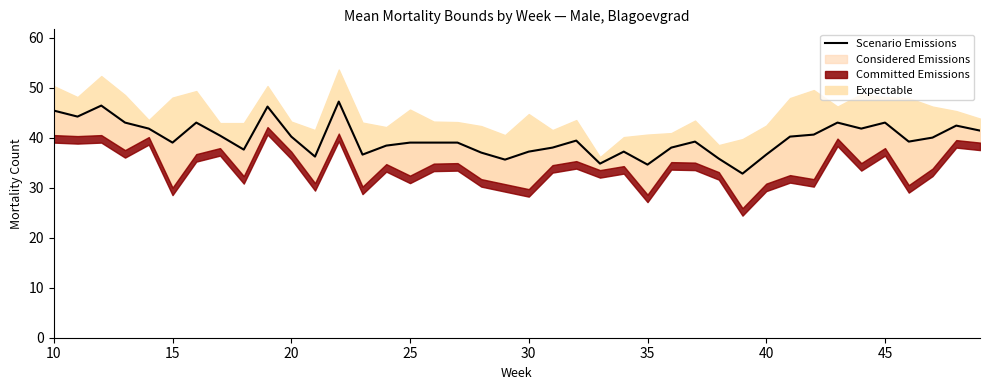

What is the average value?

39.8